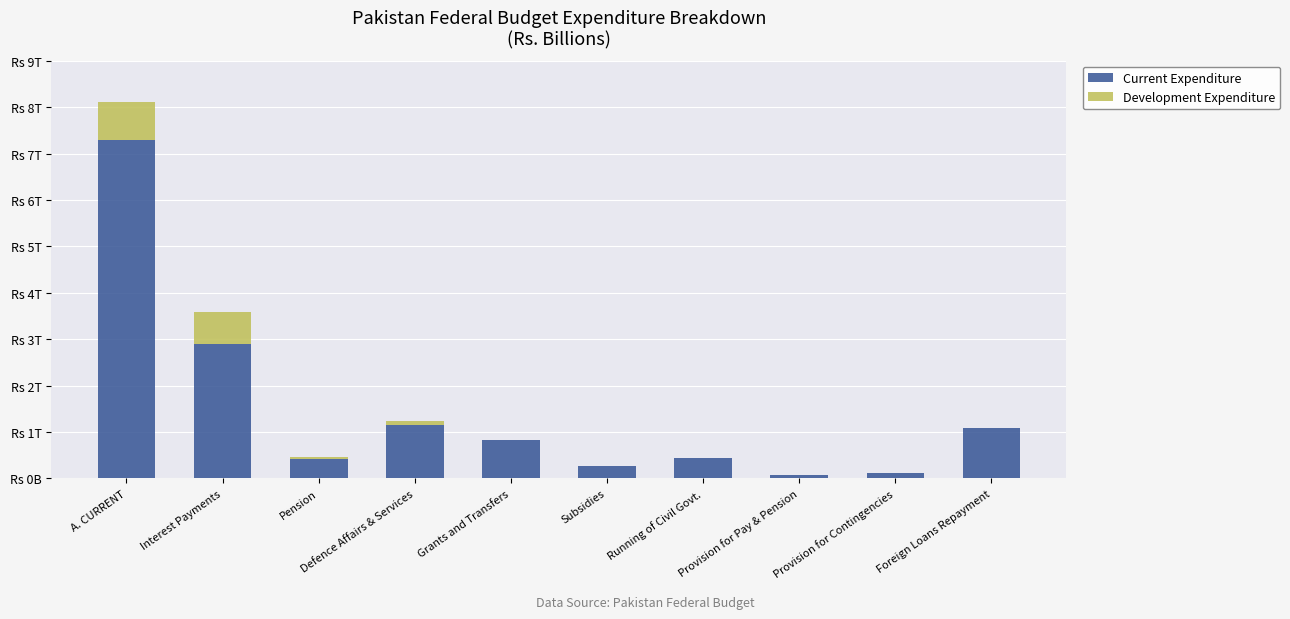

What are all the series names shown in the legend?

Current Expenditure, Development Expenditure